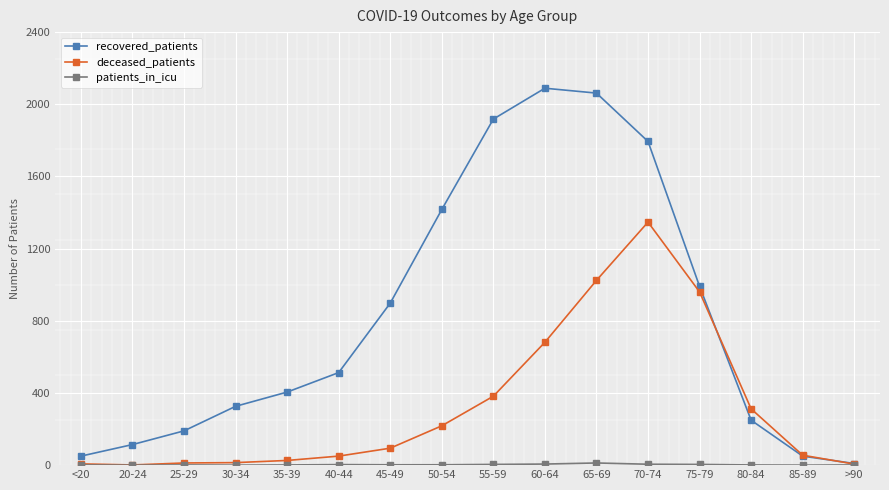

Is it true that deceased_patients equals 960 at 75-79?

True